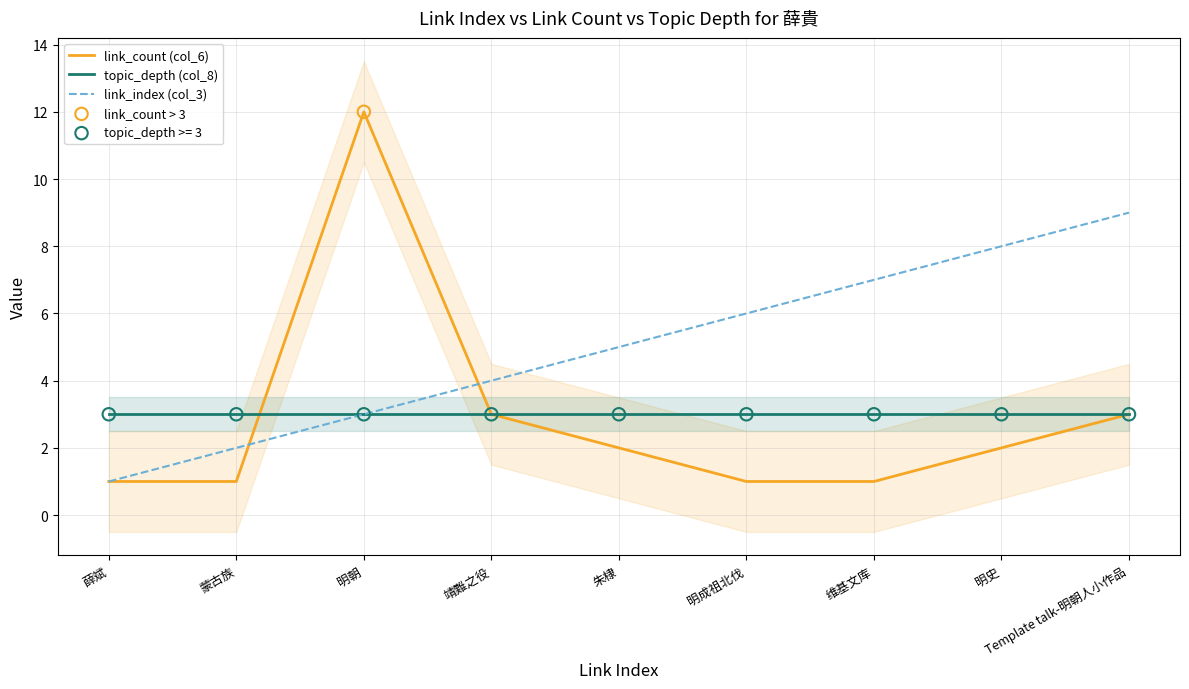

What is the total value across all series at Template talk-明朝人小作品?

15